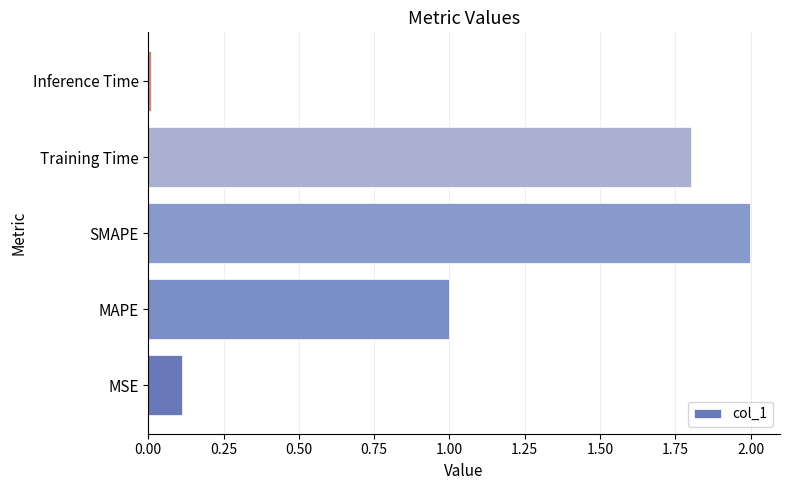

Rank the categories by value from lowest to highest.

Inference Time, MSE, MAPE, Training Time, SMAPE